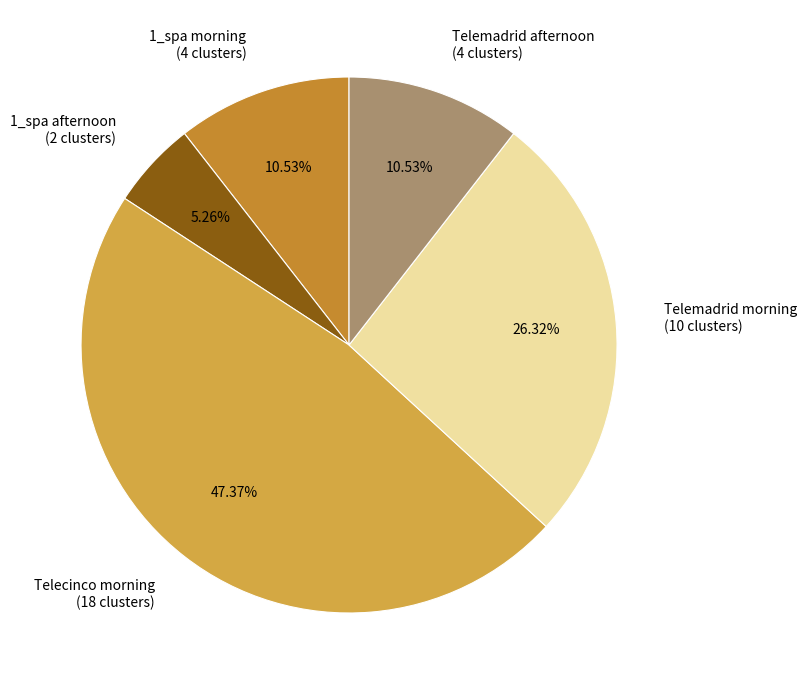

How many slices are in this pie chart?

5